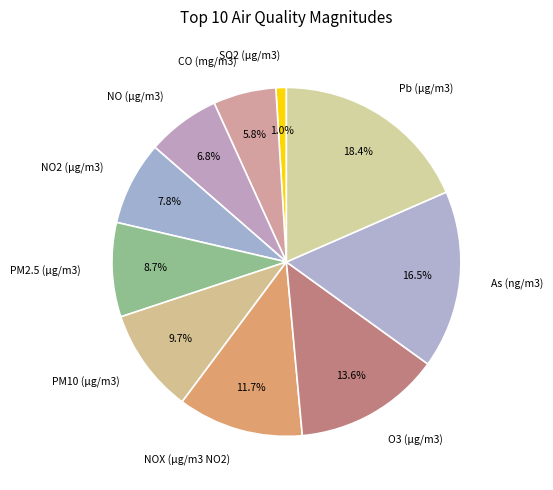

Count the number of slices in the pie.

10